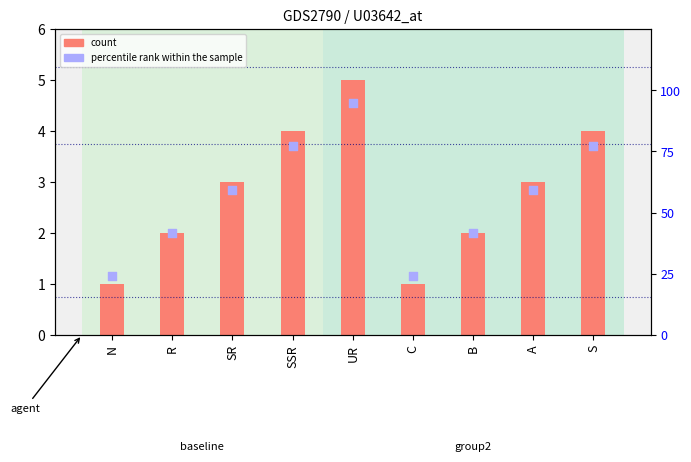

At which category is the sum across all series the highest?

UR